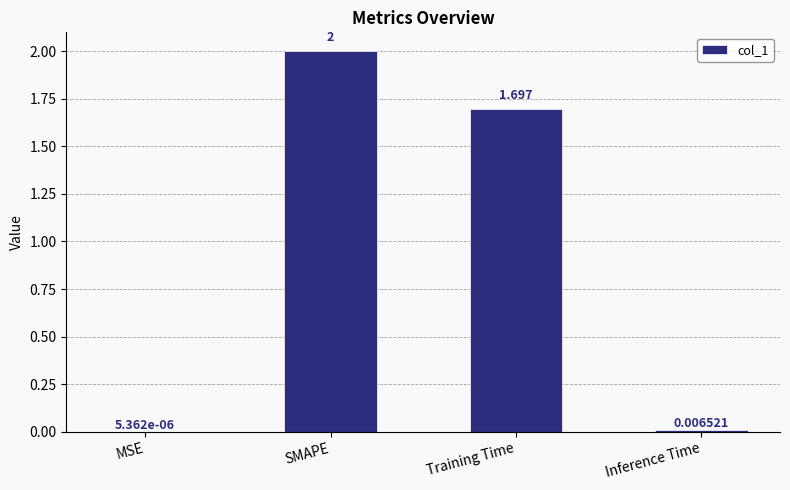

How many data points are above 1?

2